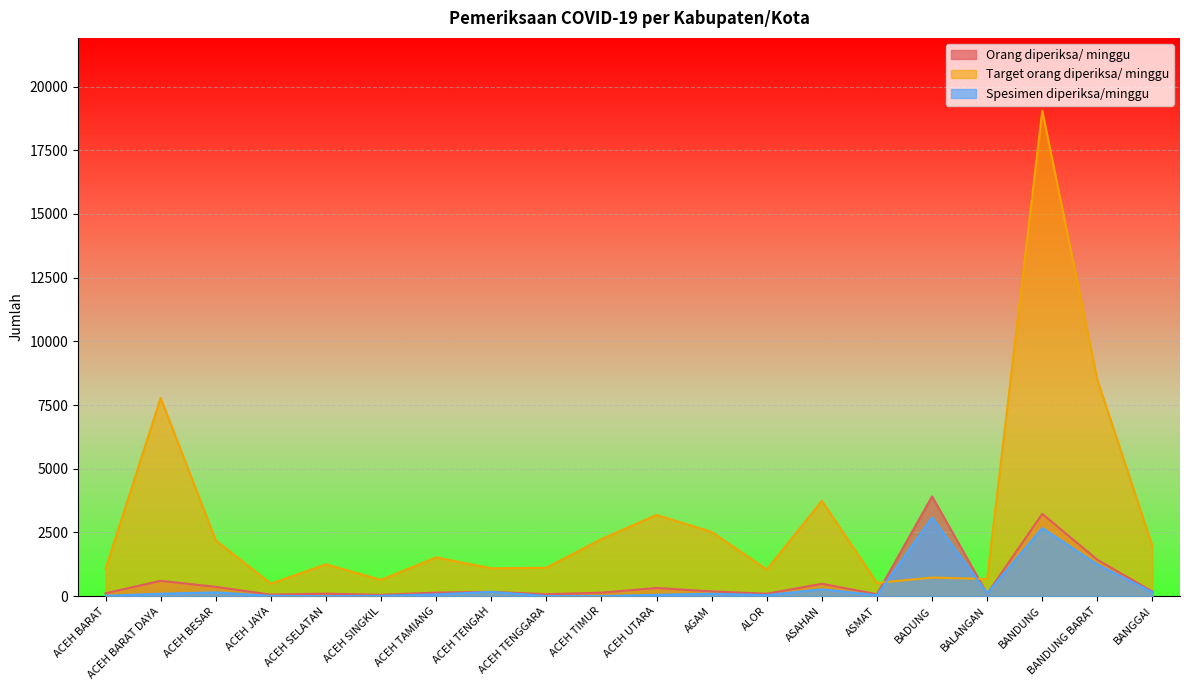

Where is Target orang diperiksa/ minggu nearest to the value 9772?

BANDUNG BARAT